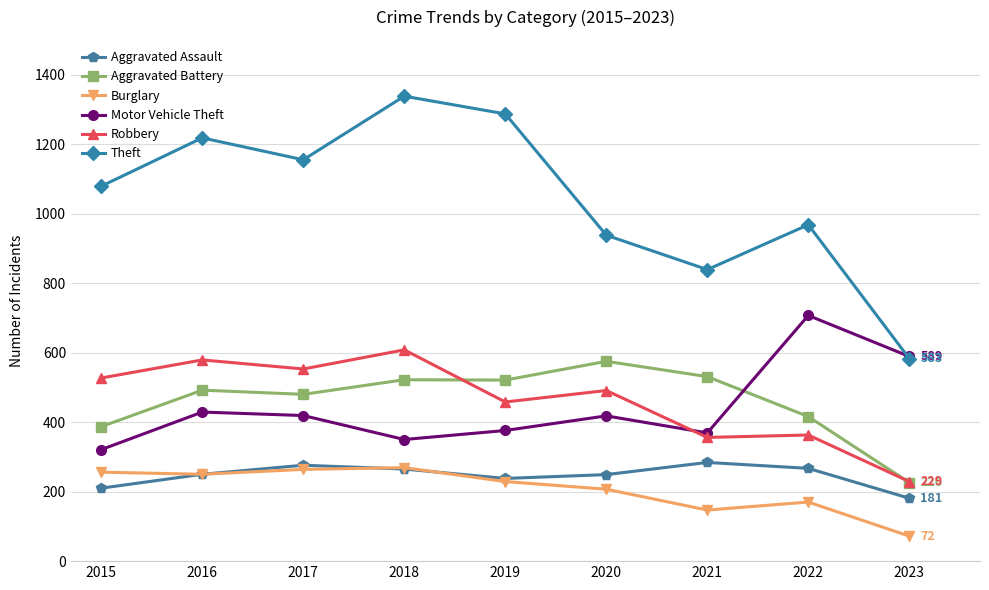

What is the spread (max minus min) of values at 2023?

517